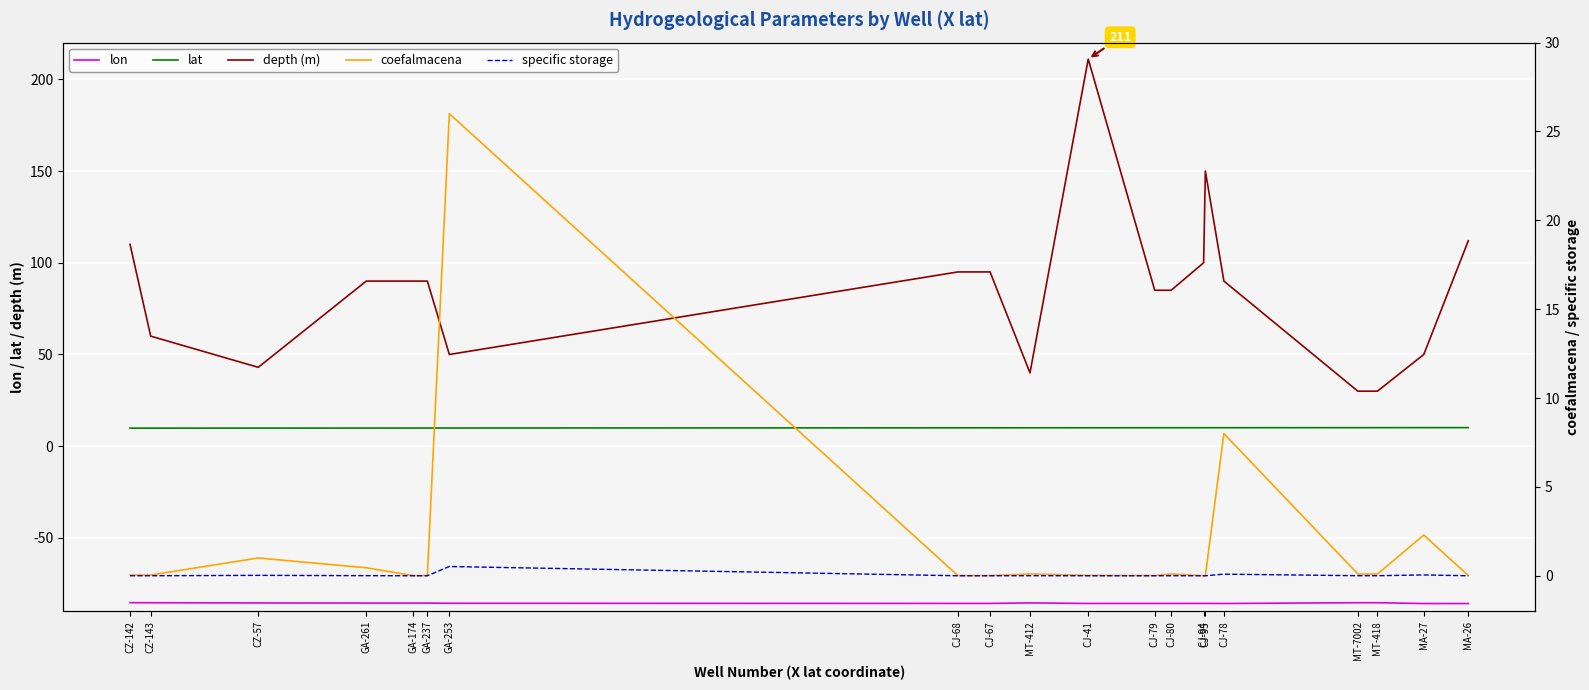

At CZ-57, list the series in order from largest to smallest.

depth (m), lat, coefalmacena, specific storage, lon